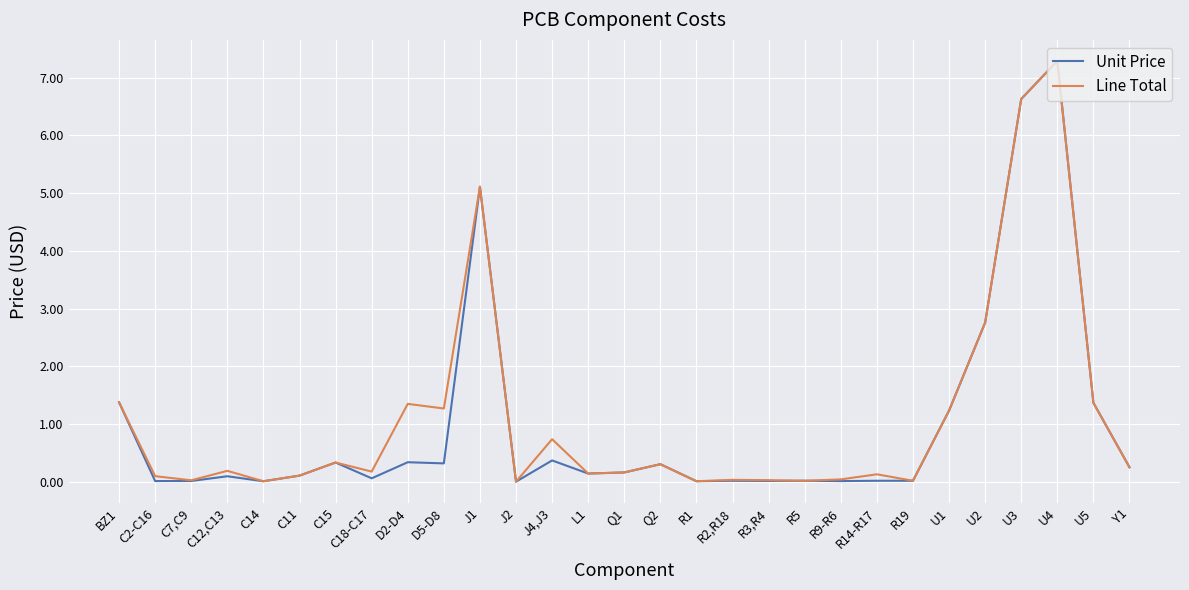

Is the value of Line Total at U4 greater than the value of Unit Price at C14?

Yes